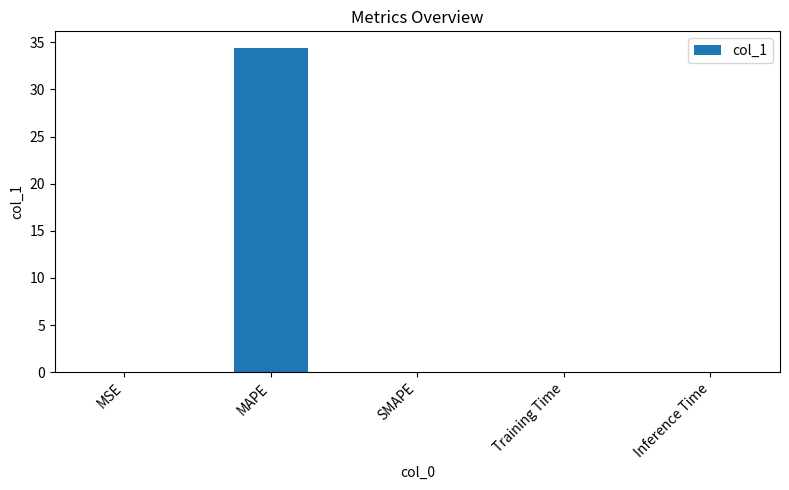

What is the maximum value shown in the chart?

34.4